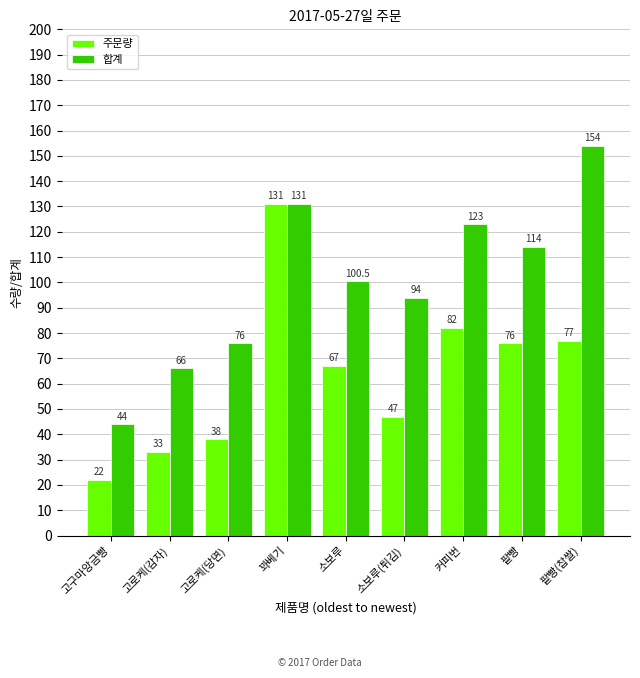

What is the label of the 4th bar from the left?

꽈베기